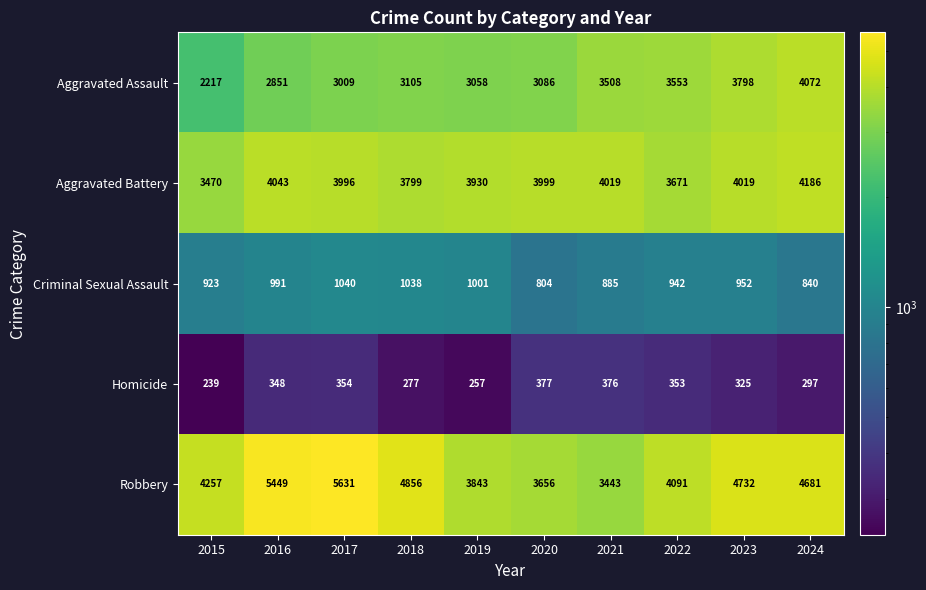

How many data points does each series have?

10